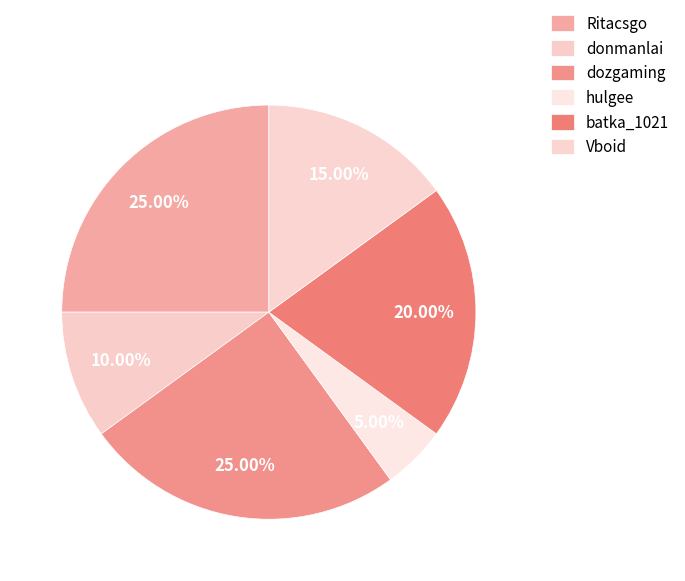

To the nearest percent, what is the average slice percentage?

17%